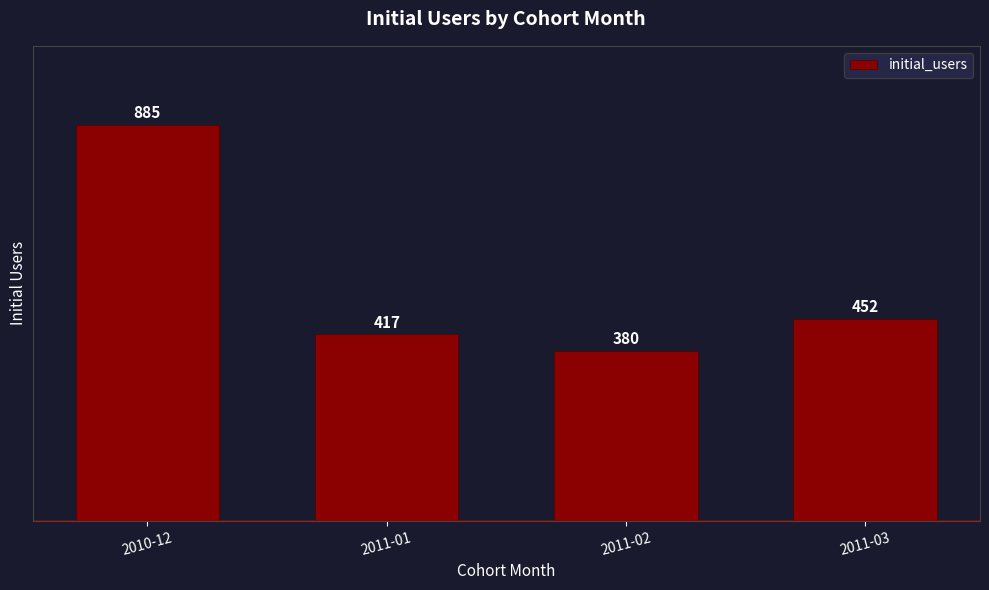

Rank the categories by value from lowest to highest.

2011-02, 2011-01, 2011-03, 2010-12